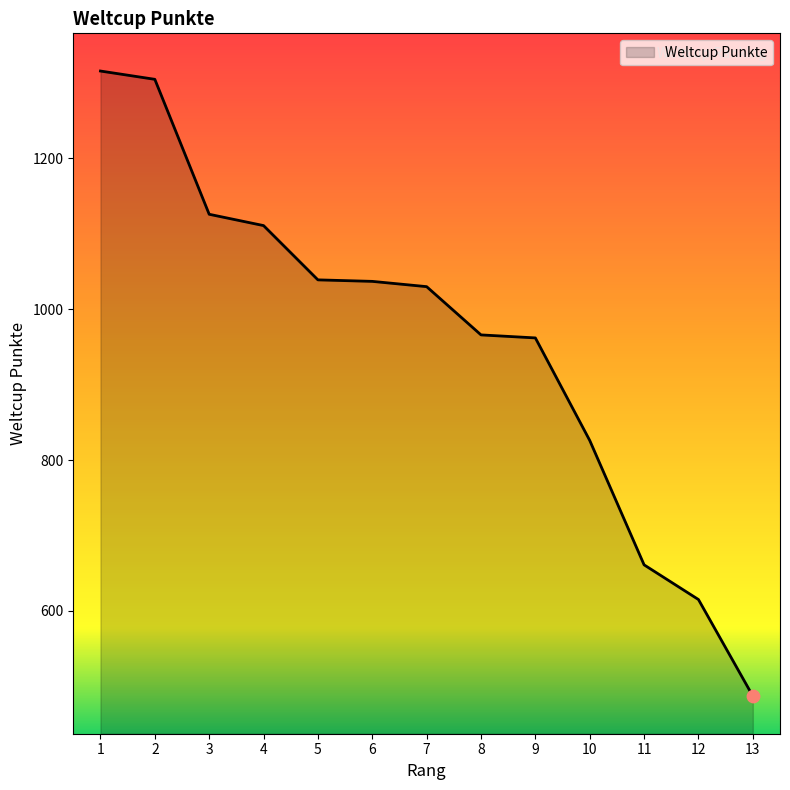

What is the change in value from 6 to 9?

-75